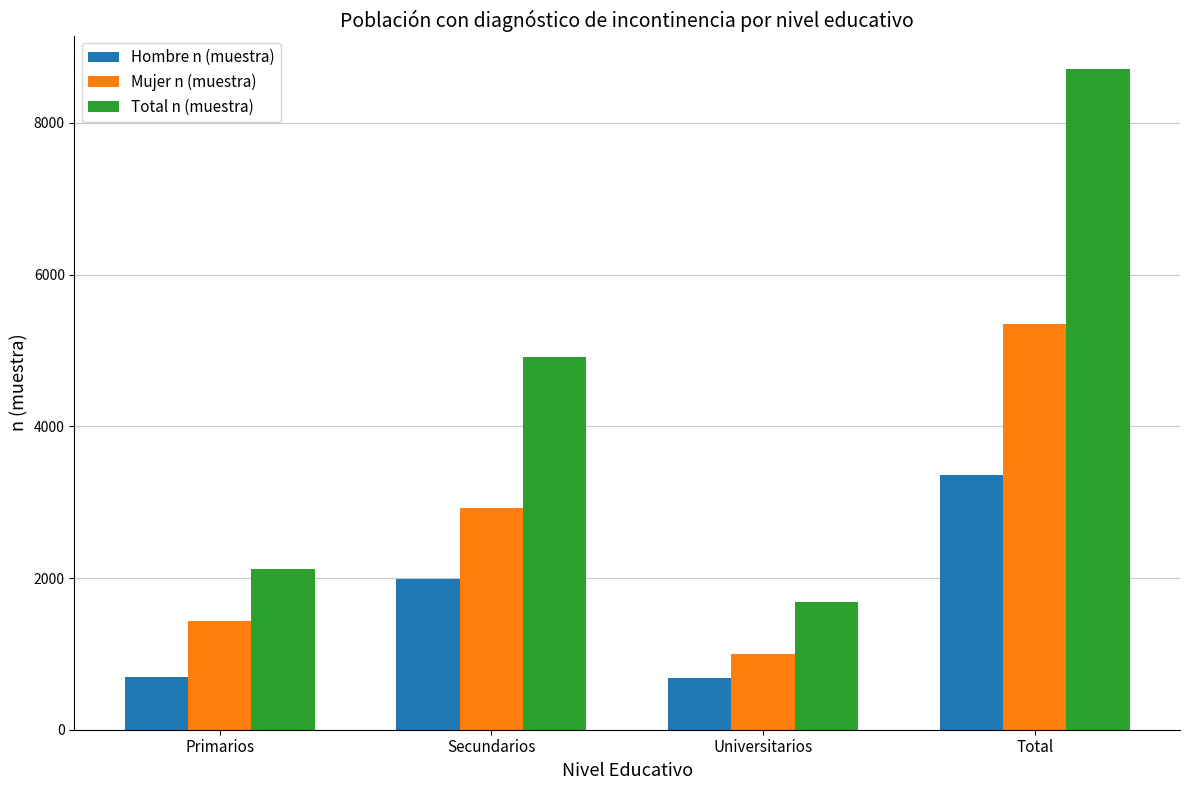

What are all the series names shown in the legend?

Hombre n (muestra), Mujer n (muestra), Total n (muestra)